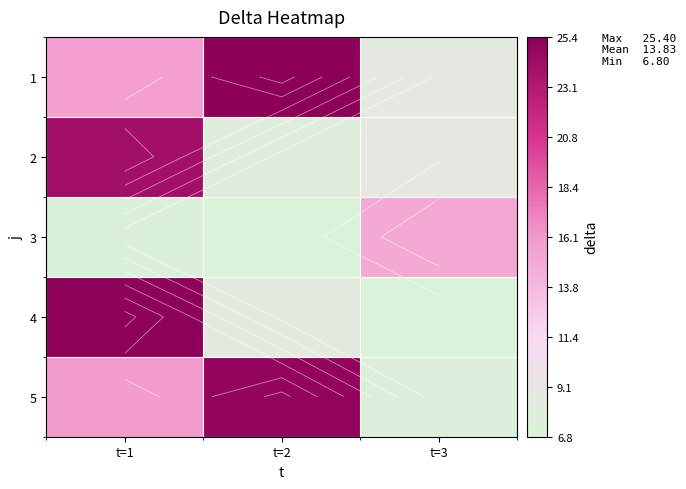

The 5 series shows 21.5 at t=1. True or false?

False